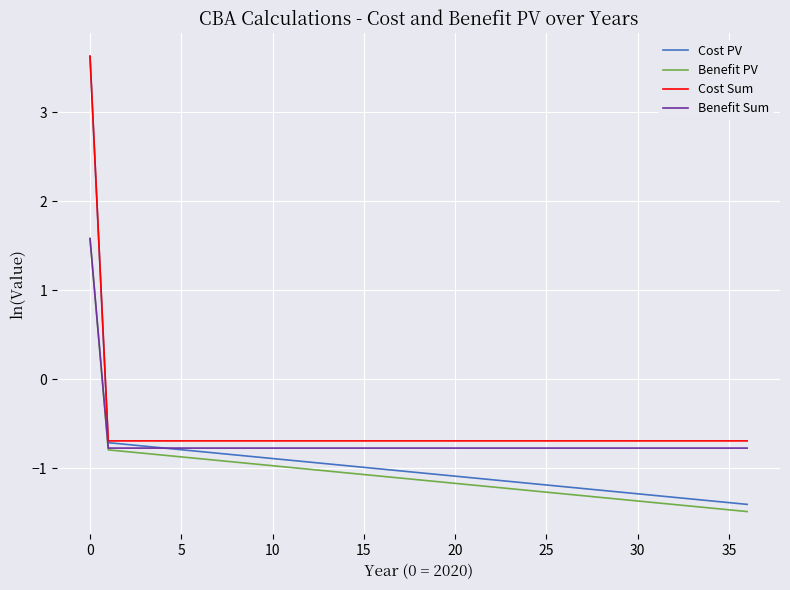

What are all the series names shown in the legend?

Cost PV, Benefit PV, Cost Sum, Benefit Sum